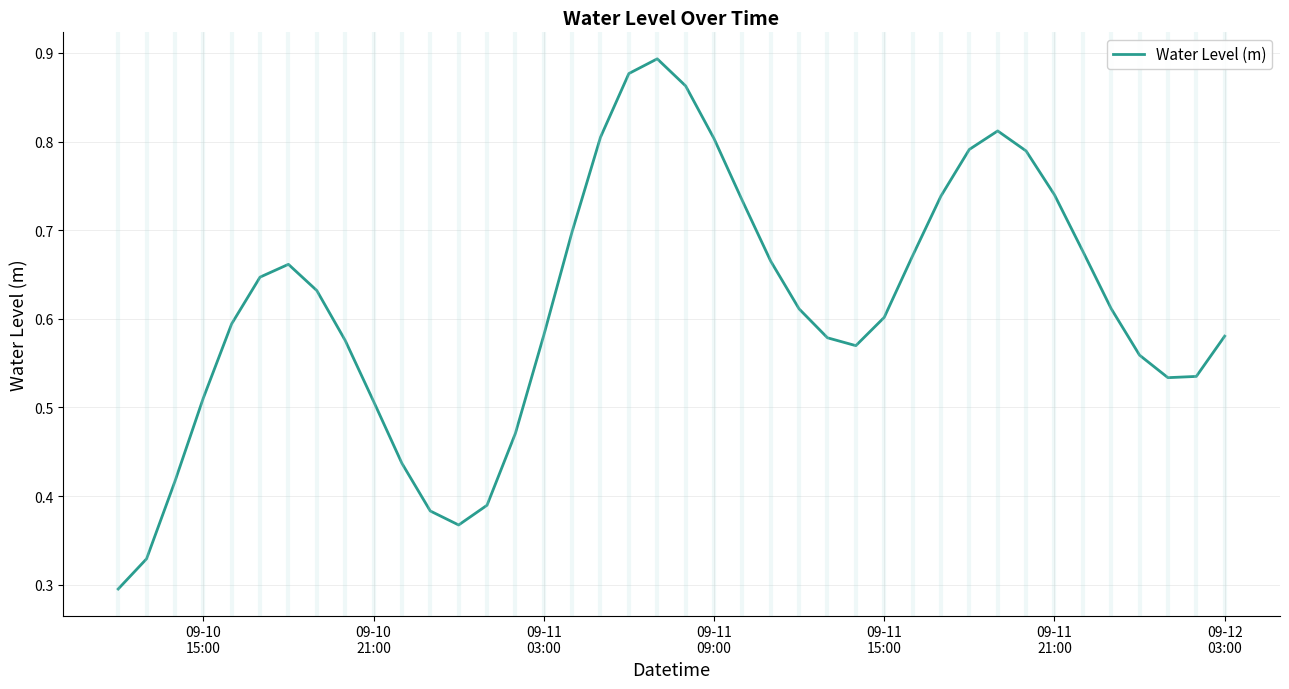

Does the chart display data point markers on the line(s)?

No